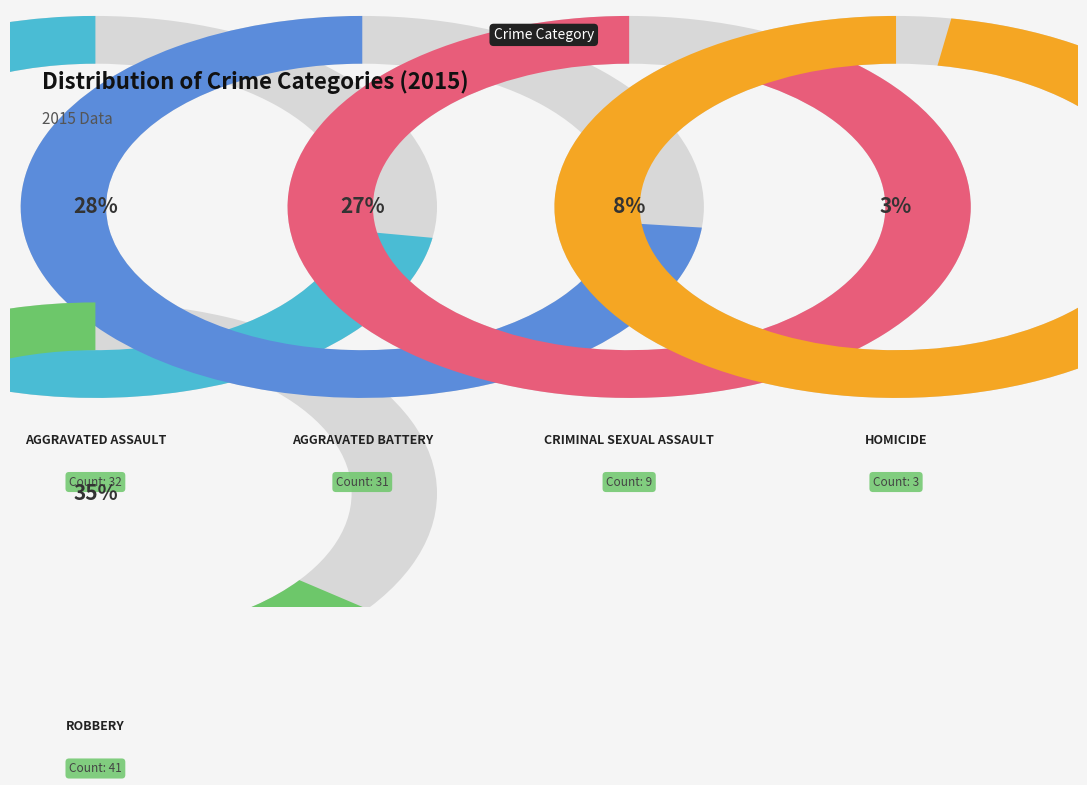

Rank the categories by value from lowest to highest.

Homicide, Criminal Sexual Assault, Aggravated Battery, Aggravated Assault, Robbery